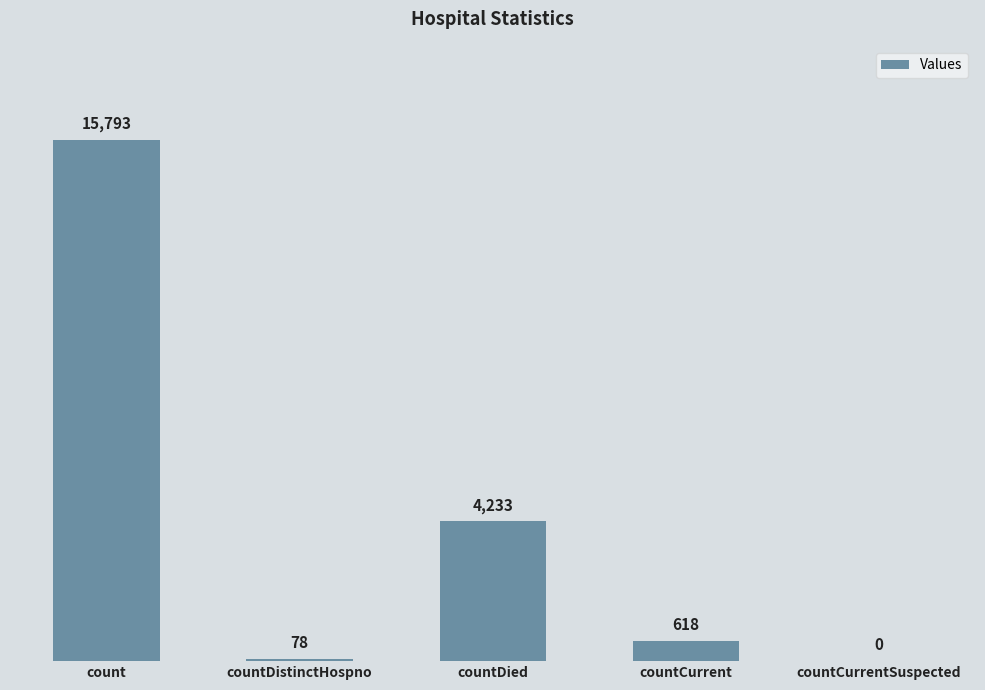

How many series are shown in this chart?

1